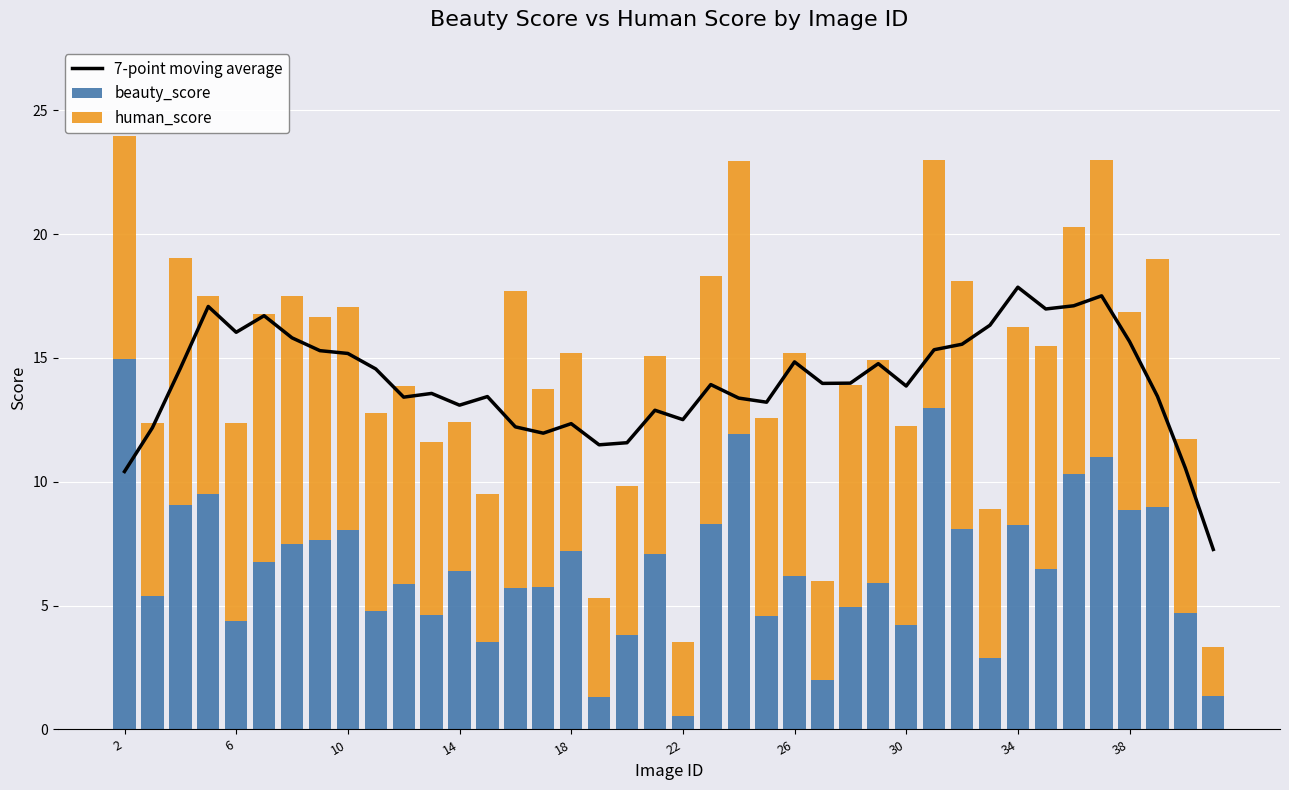

The value of beauty_score at 10 is 1.5. True or false?

False